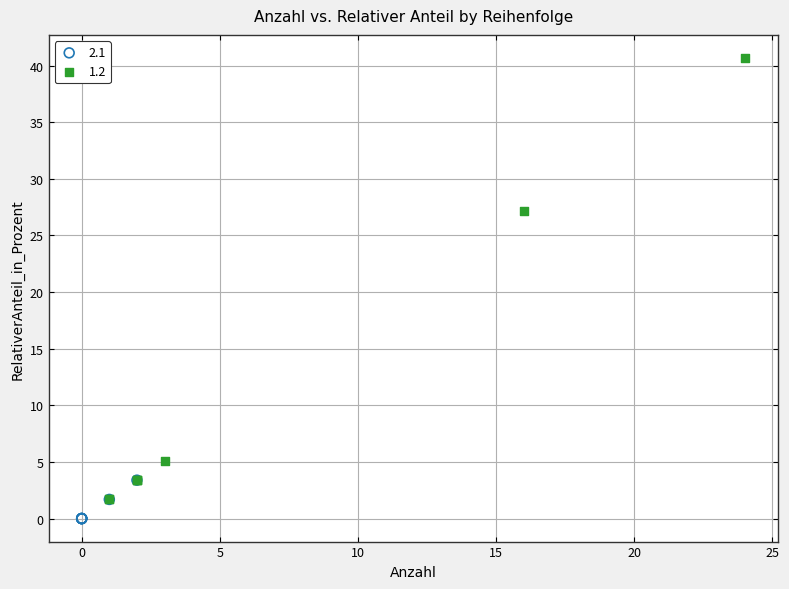

Which series reaches the maximum Y coordinate?

1.2